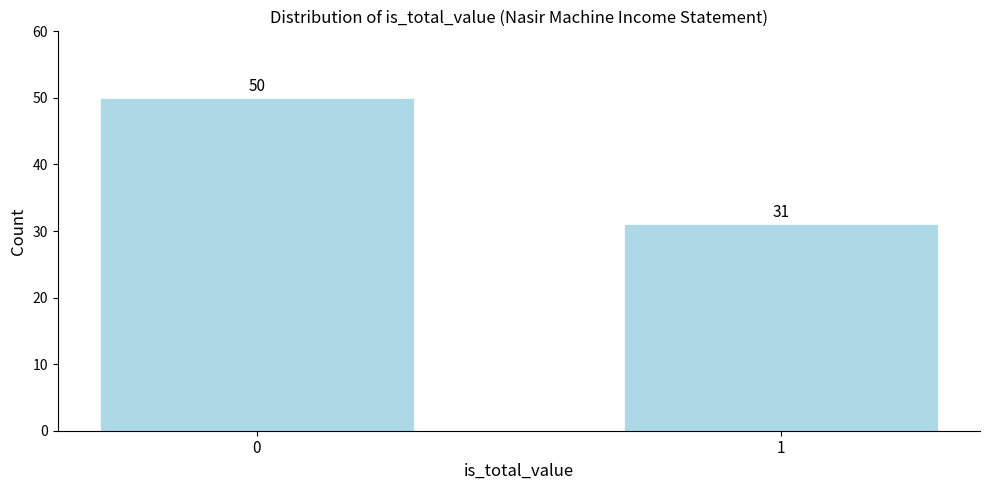

Reading left to right, what are all the values shown in this chart?

0=50	1=31